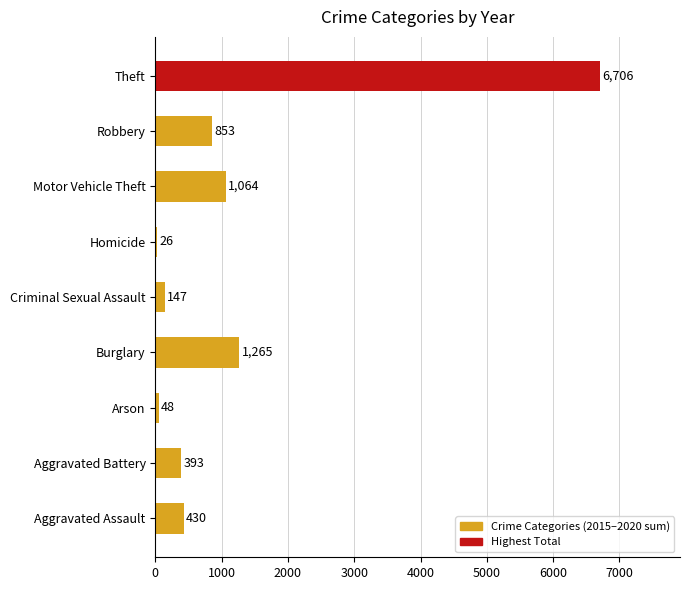

Rank the categories by value from lowest to highest.

Homicide, Arson, Criminal Sexual Assault, Aggravated Battery, Aggravated Assault, Robbery, Motor Vehicle Theft, Burglary, Theft